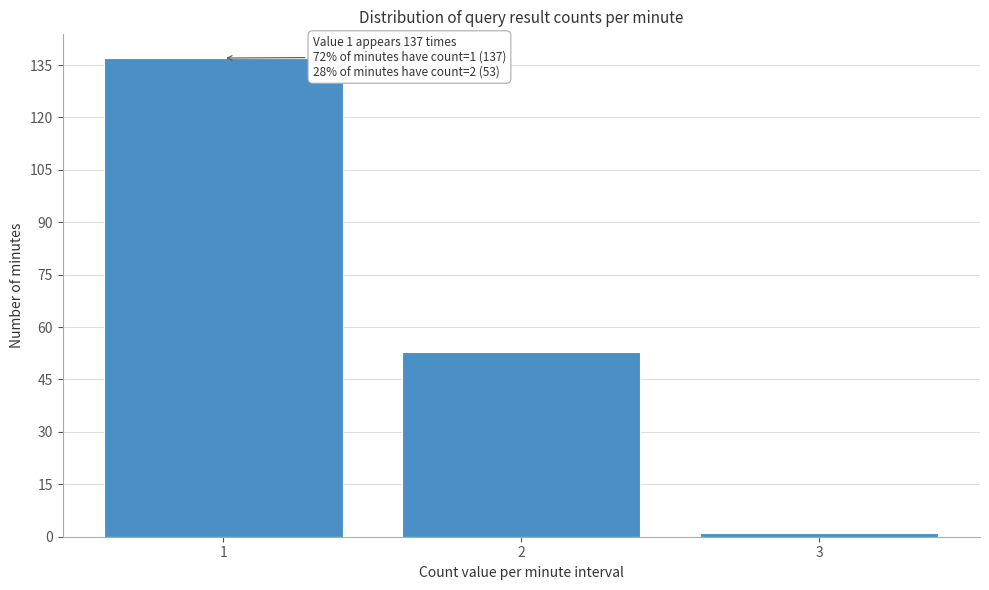

Reading left to right, extract all data points from this chart.

137	53	1